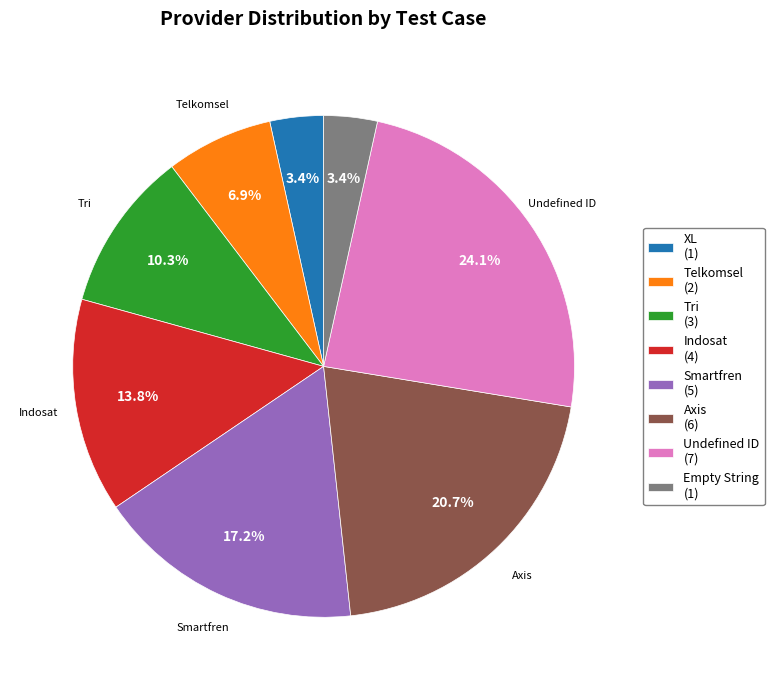

Combined, do Telkomsel (2) and Tri (3) account for over 50%?

No